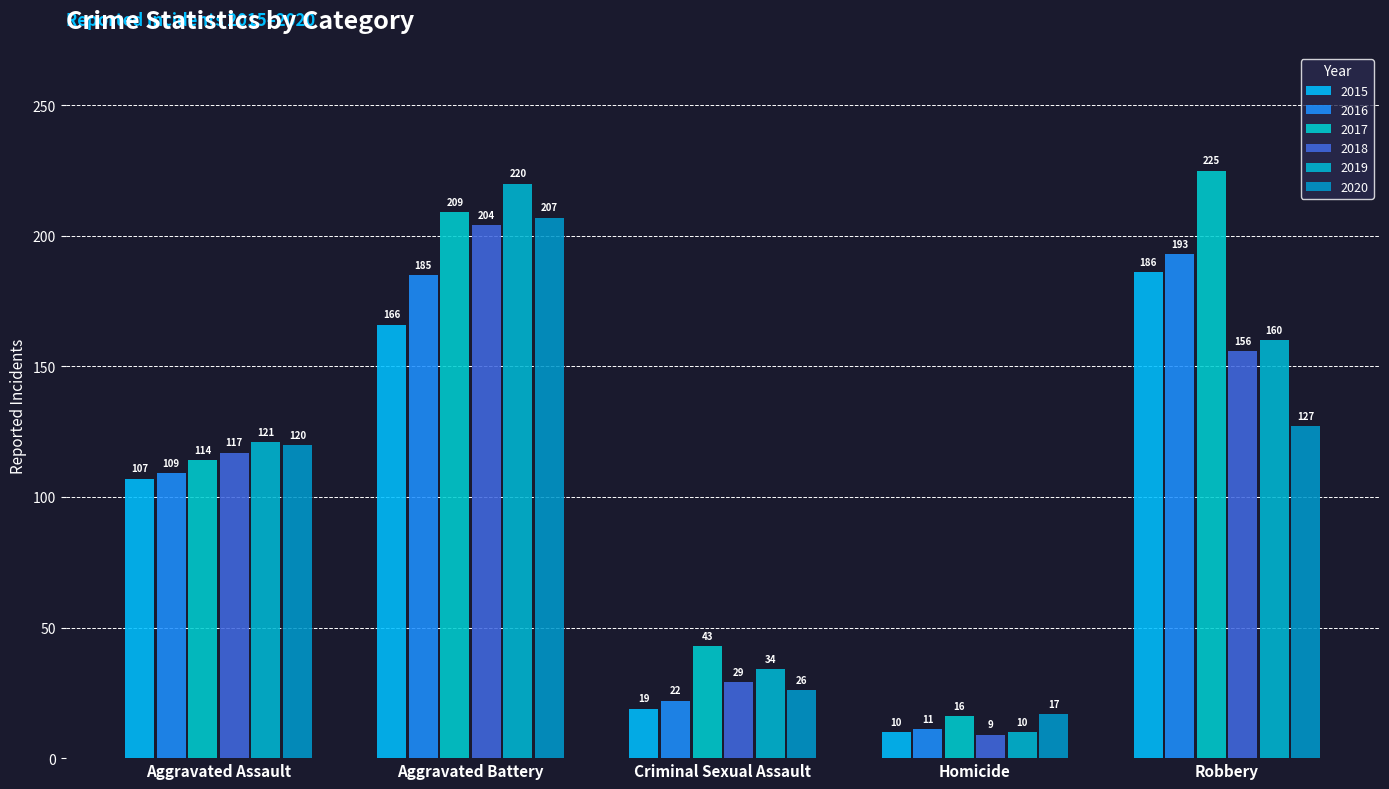

How many values in the 2018 series are below 117?

2